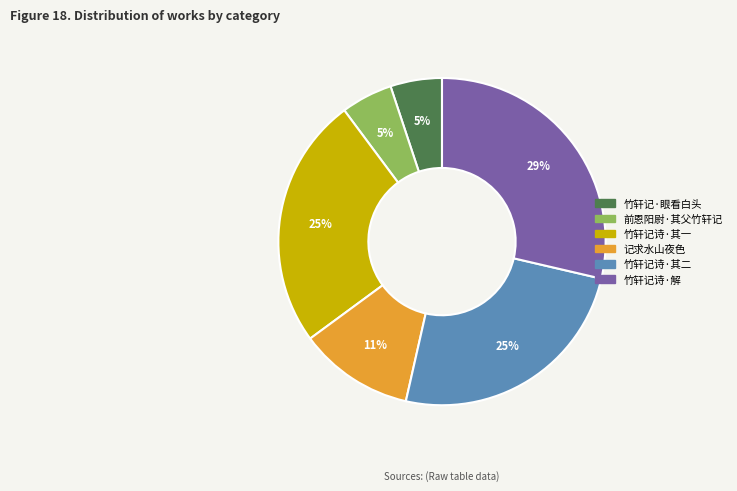

To the nearest percent, what is the average slice percentage?

17%